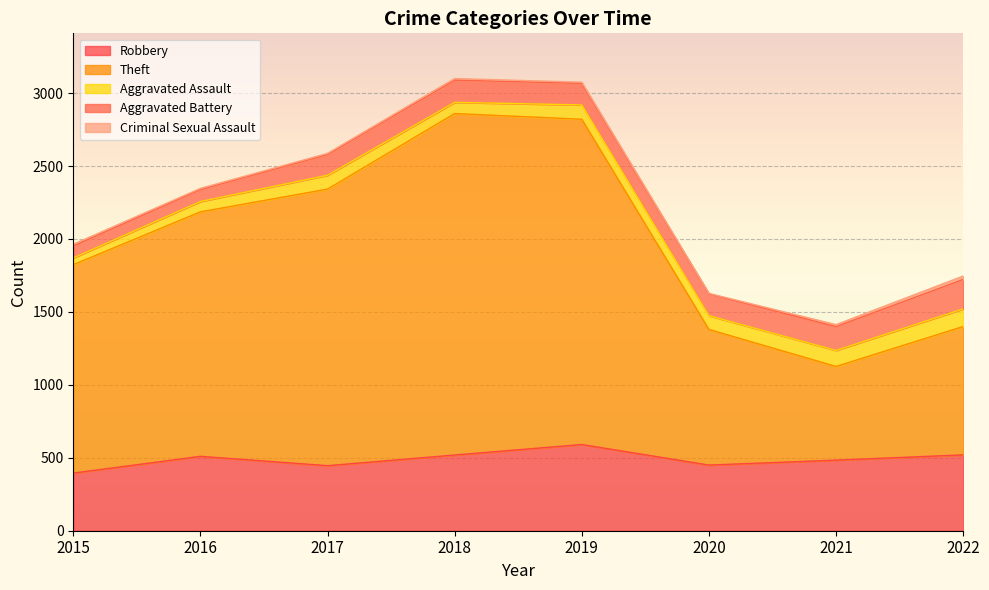

True or false: Aggravated Battery and Robbery intersect in this chart.

False